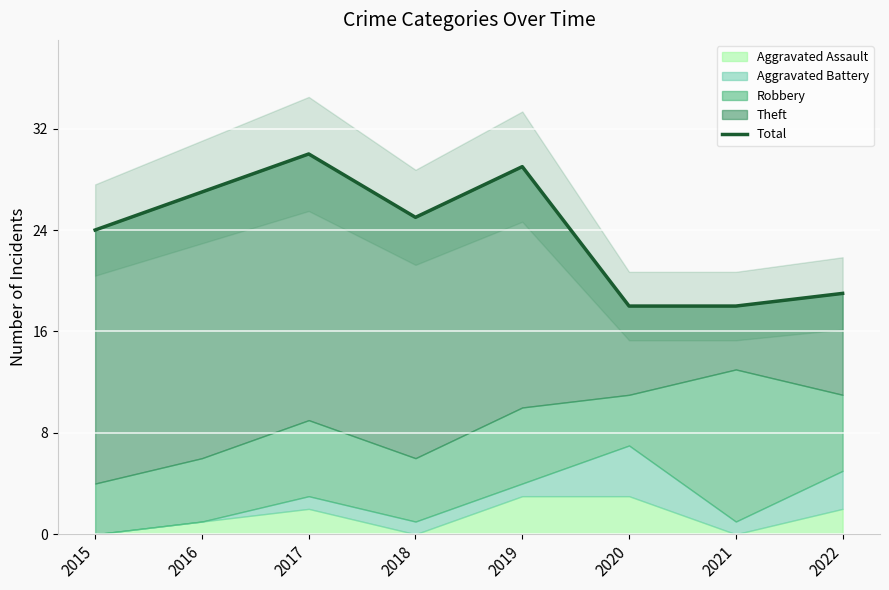

Reading left to right, extract all data points from this chart.

2015=24	2016=27	2017=30	2018=25	2019=29	2020=18	2021=18	2022=19